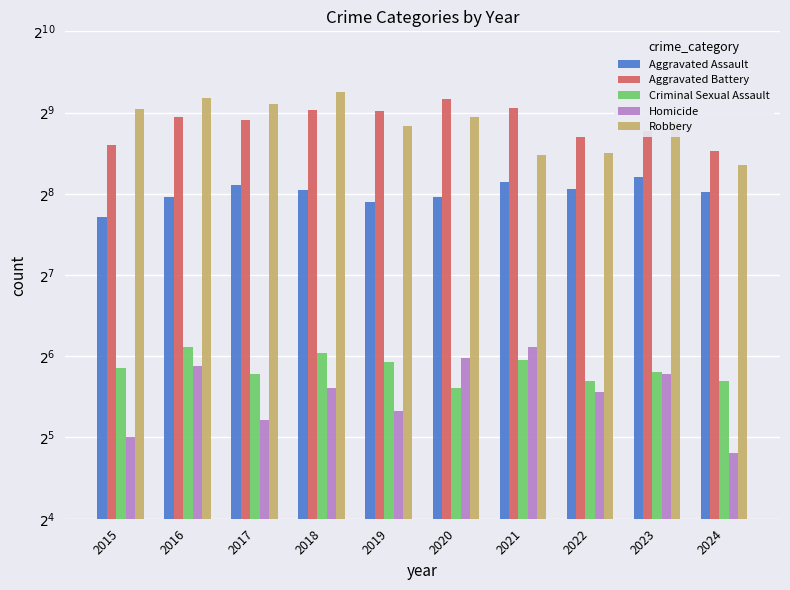

At 2024, list the series in order from smallest to largest.

Homicide, Criminal Sexual Assault, Aggravated Assault, Robbery, Aggravated Battery